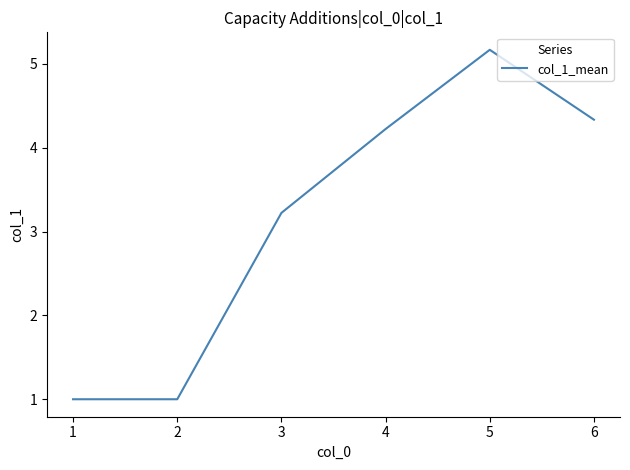

Is it true that the value at 2 is 1.3?

False